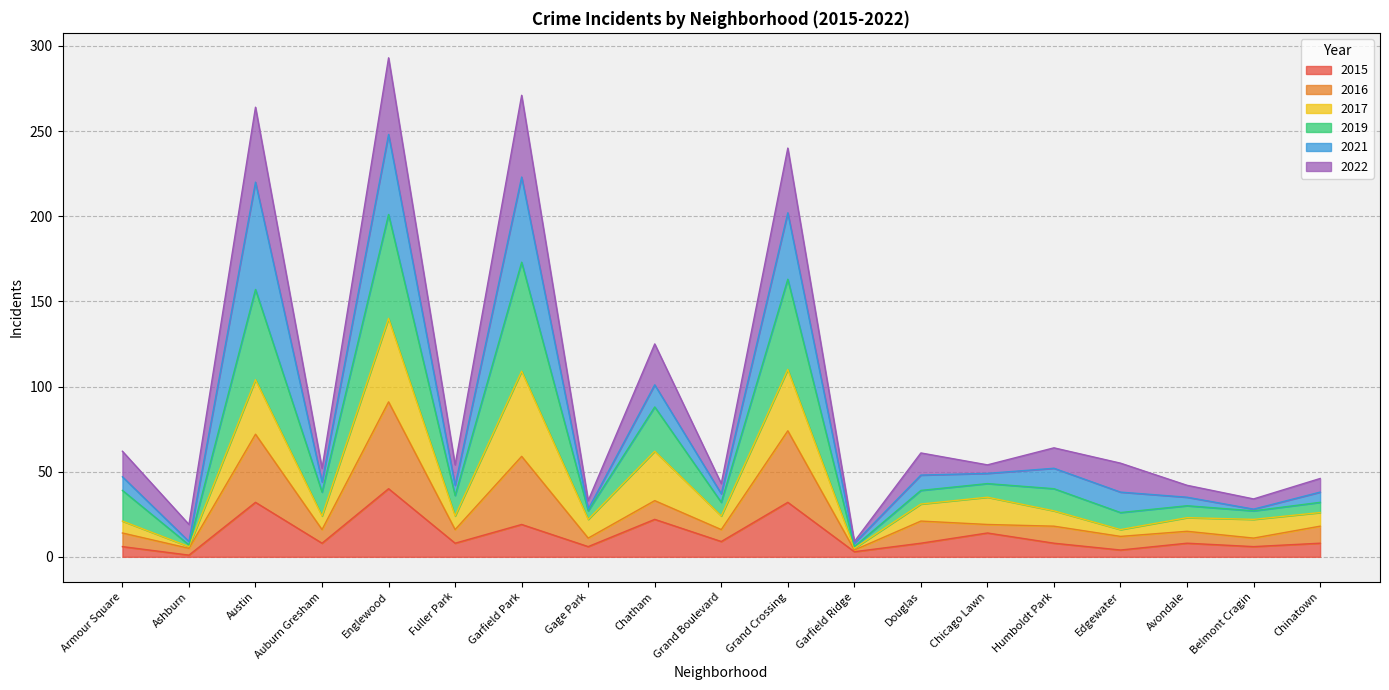

True or false: 2016 has more than 0 points higher than both neighbors.

True